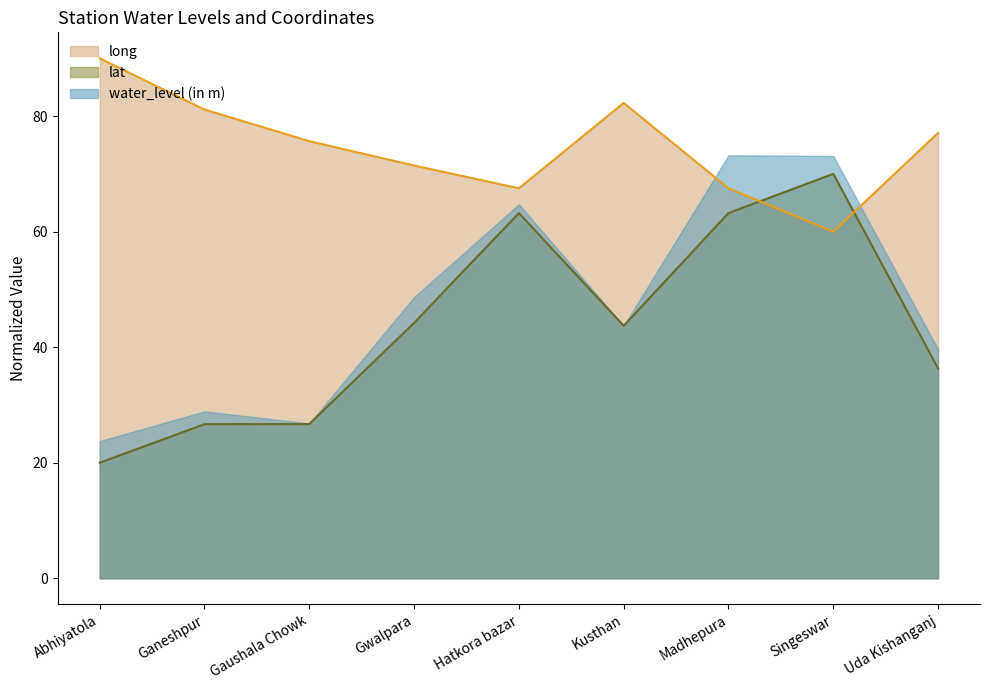

At which category does the chart reach its minimum across all series?

Abhiyatola